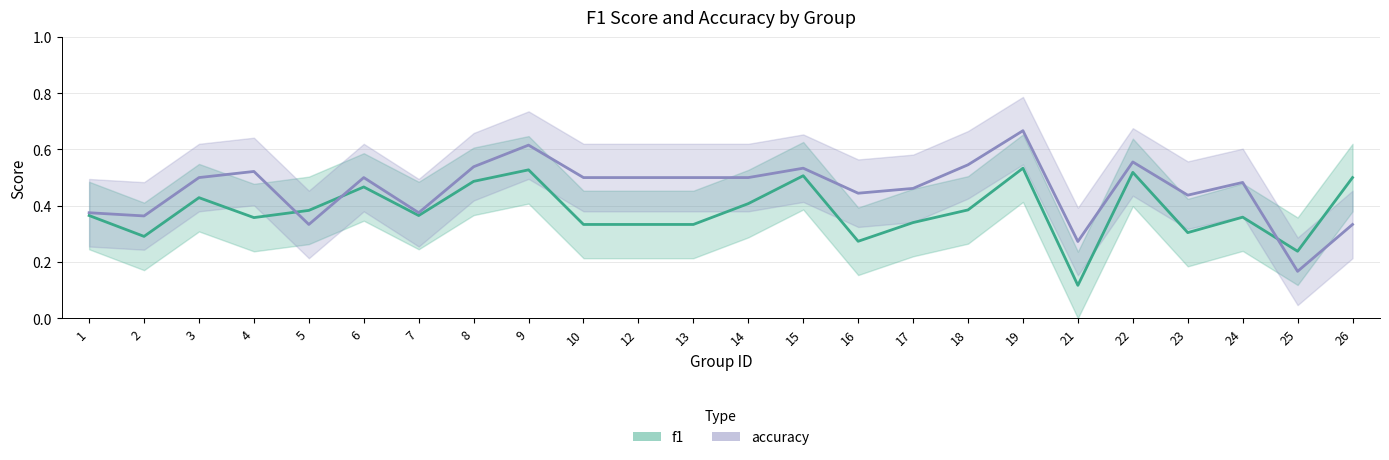

Where is the first local minimum for accuracy?

2